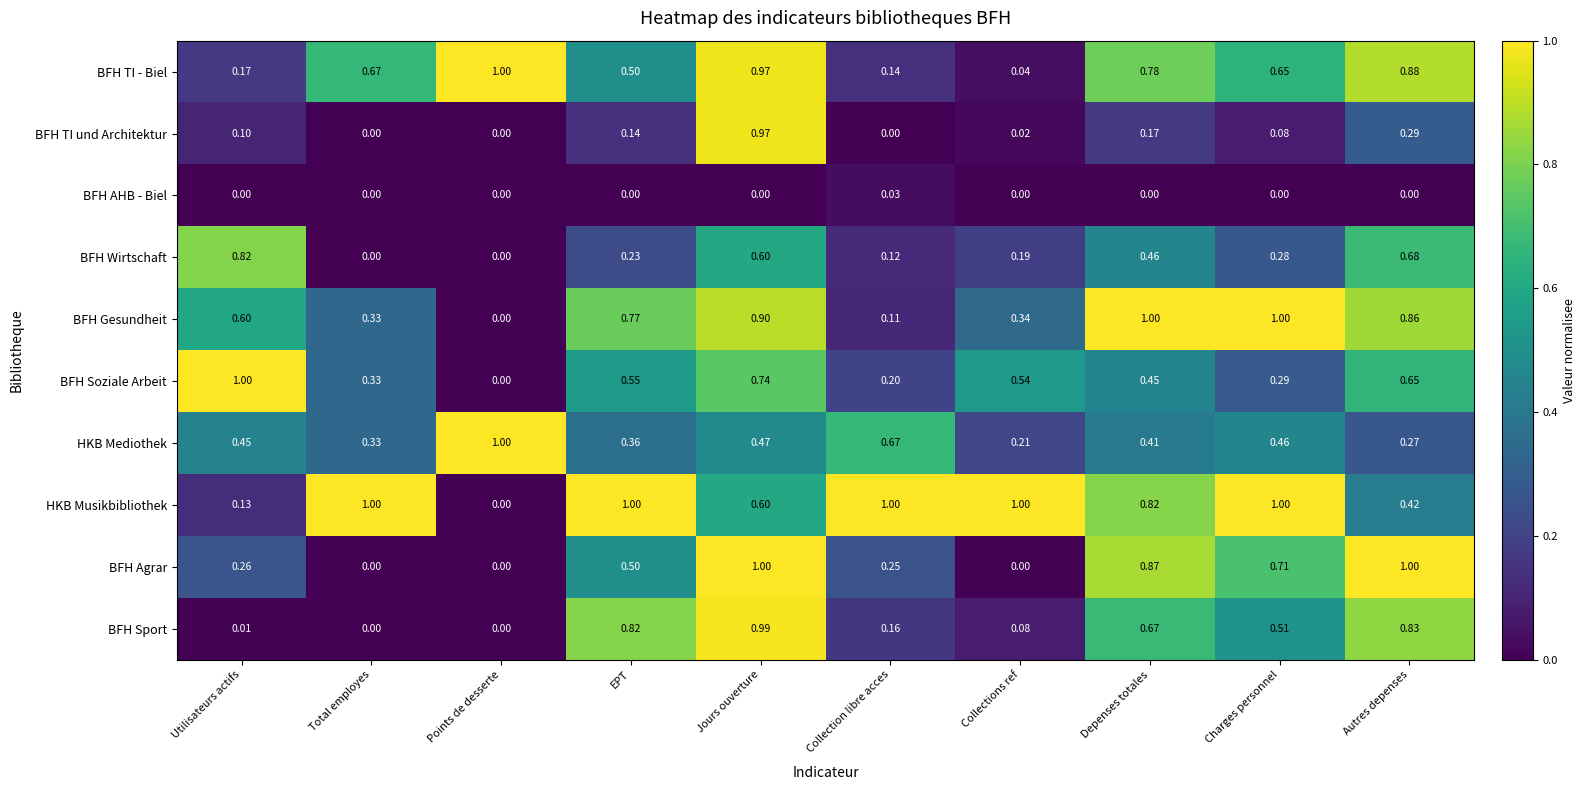

Which series changed the most between Total employes and Autres depenses?

BFH Agrar